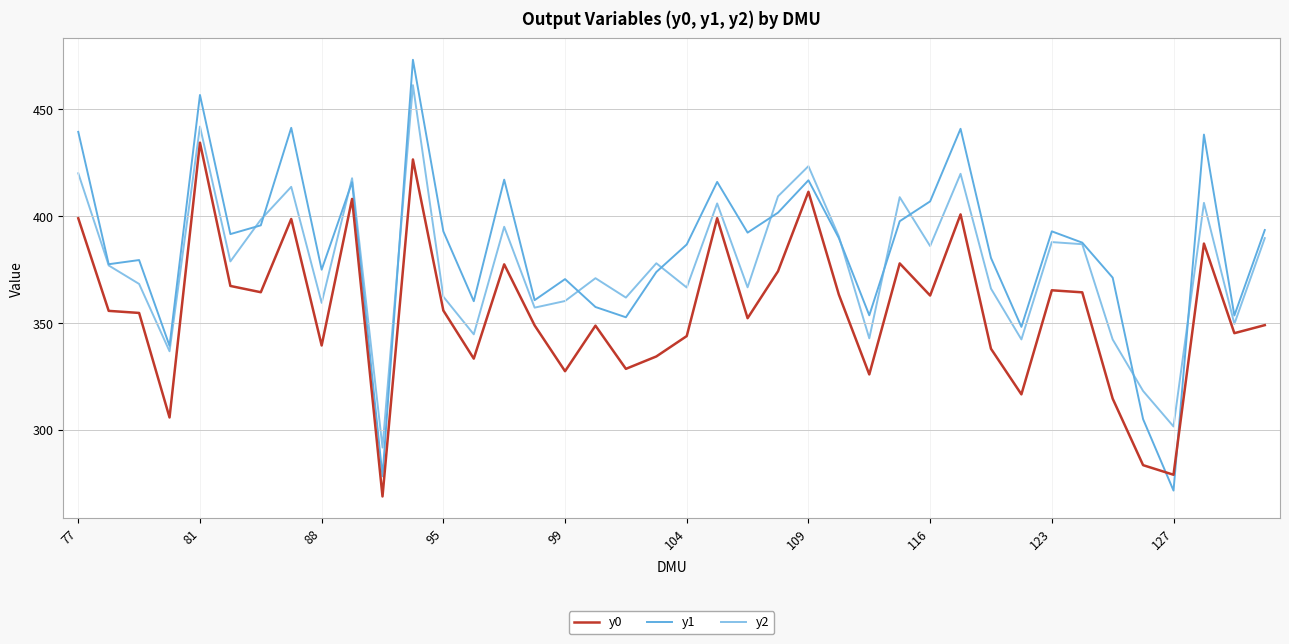

How many lines are shown in the chart?

3